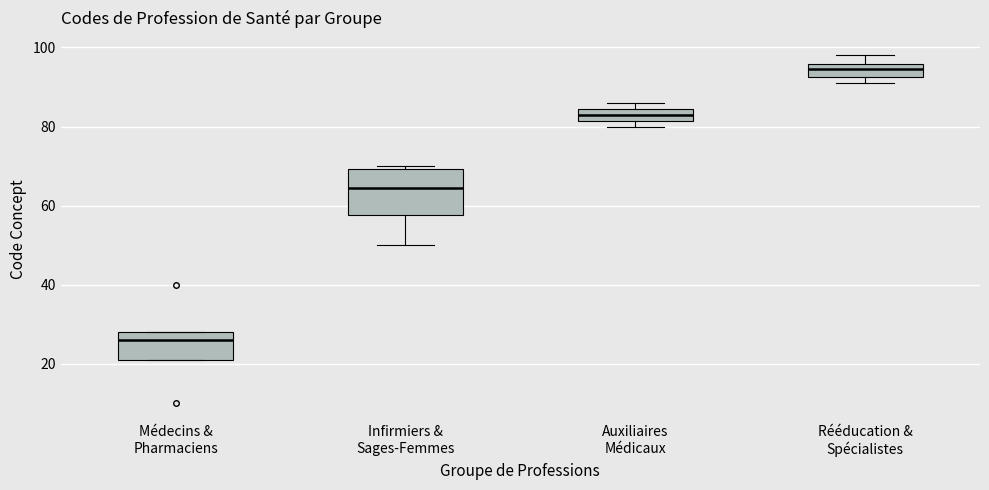

Which box has the highest median line?

Rééducation & Spécialistes